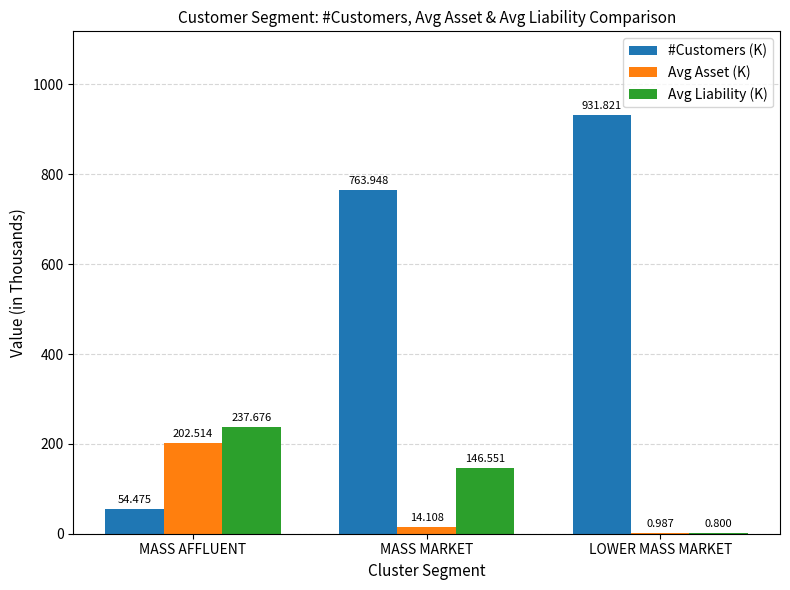

Which series changed the most between MASS AFFLUENT and MASS MARKET?

#Customers (K)